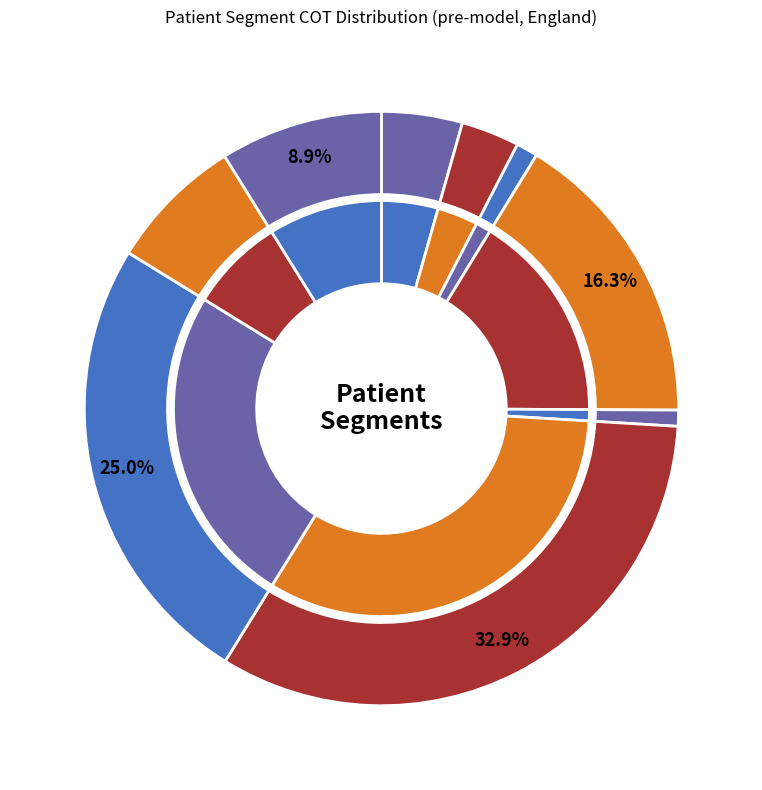

Which has a higher value, Child band 2 & 3 or Perio patients?

Child band 2 & 3